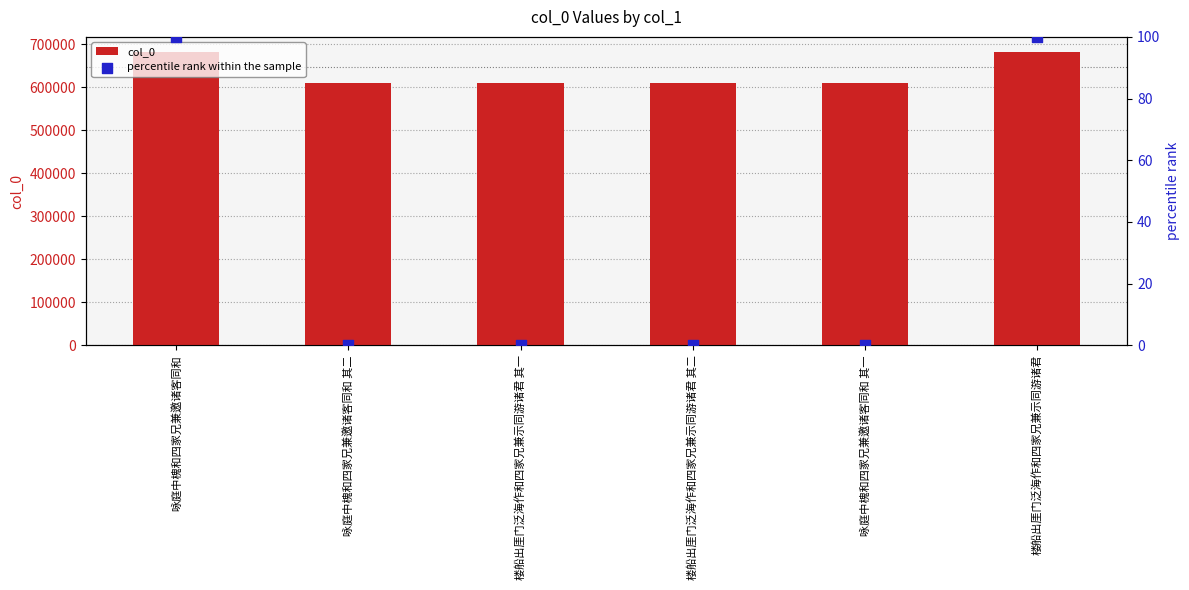

What are all the series names shown in the legend?

col_0, percentile rank within the sample